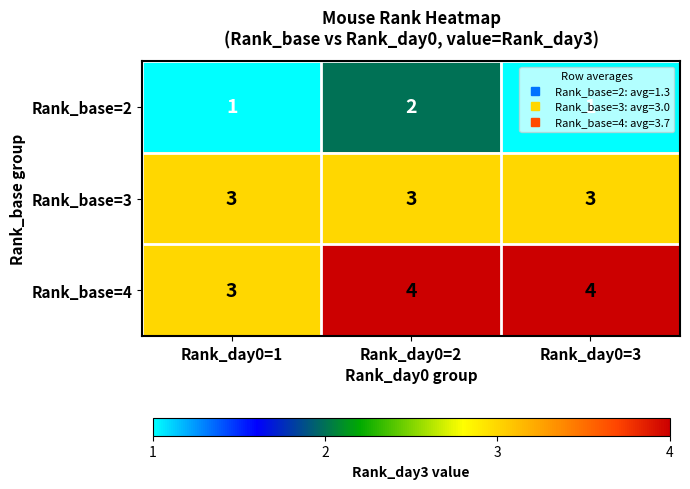

What is the maximum value for Rank_base=4?

4